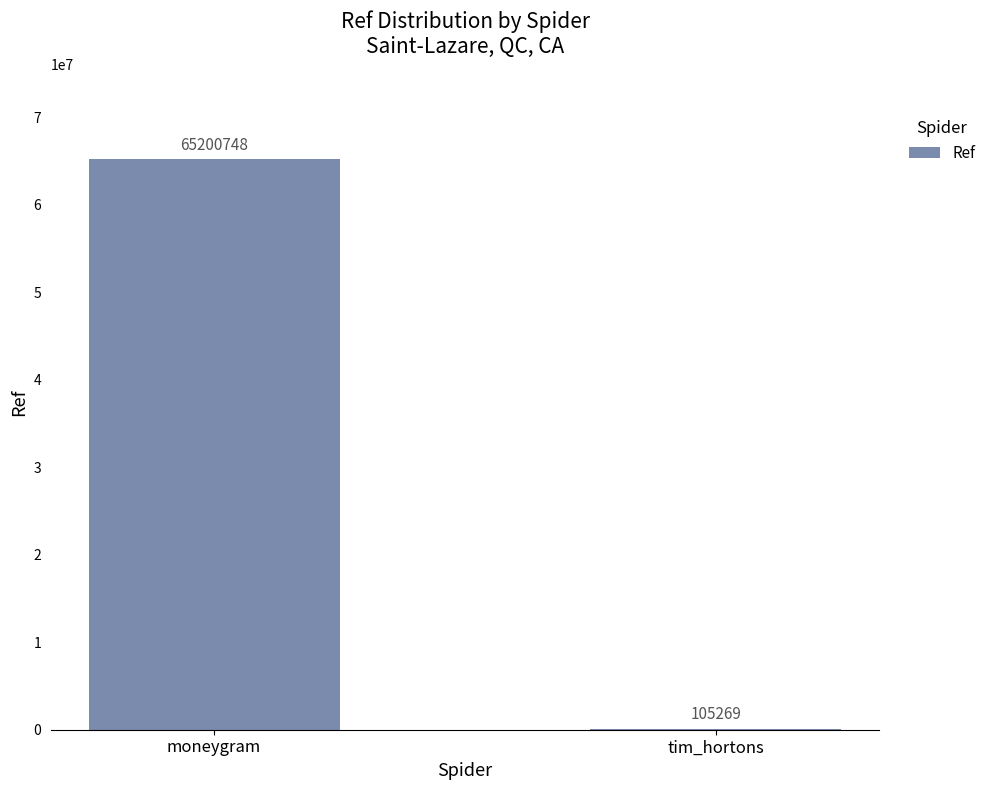

What is the ratio of the value at moneygram to the value at tim_hortons?

619.4